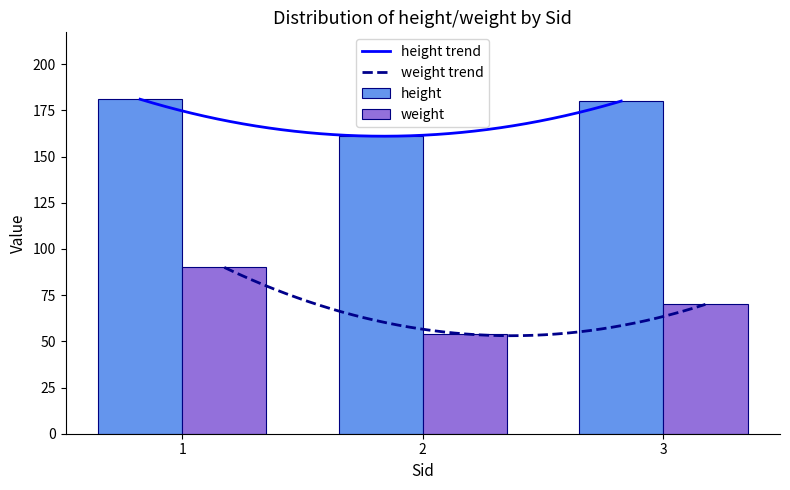

What is the difference between the maximum and minimum values in the height series?

20